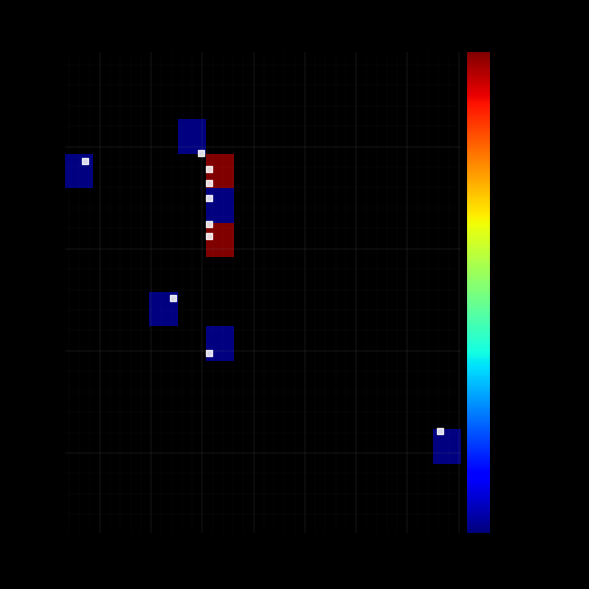

Reading left to right, extract all data points from this chart.

128356295: Taxonsorteringsordning=91043	Nord=6683476
128354540: Taxonsorteringsordning=92816	Nord=6683539
128353547: Taxonsorteringsordning=92834	Nord=6683449
128354576: Taxonsorteringsordning=92800	Nord=6683506
128356285: Taxonsorteringsordning=86764	Nord=6683543
128356340: Taxonsorteringsordning=92816	Nord=6683525
128353419: Taxonsorteringsordning=104104	Nord=6683411
128356246: Taxonsorteringsordning=92443	Nord=6683547
128356341: Taxonsorteringsordning=92816	Nord=6683532
128354598: Taxonsorteringsordning=92816	Nord=6683512